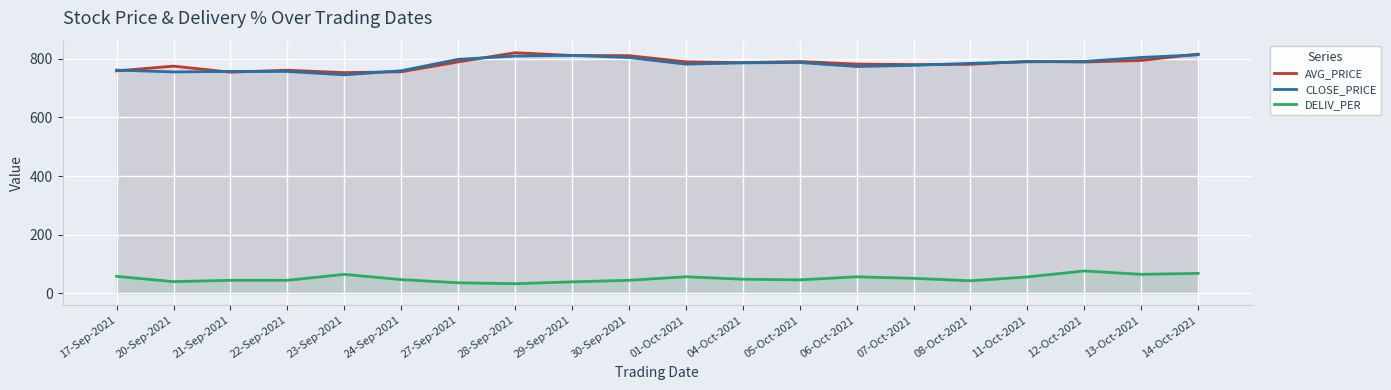

What position from the left is 06-Oct-2021?

14